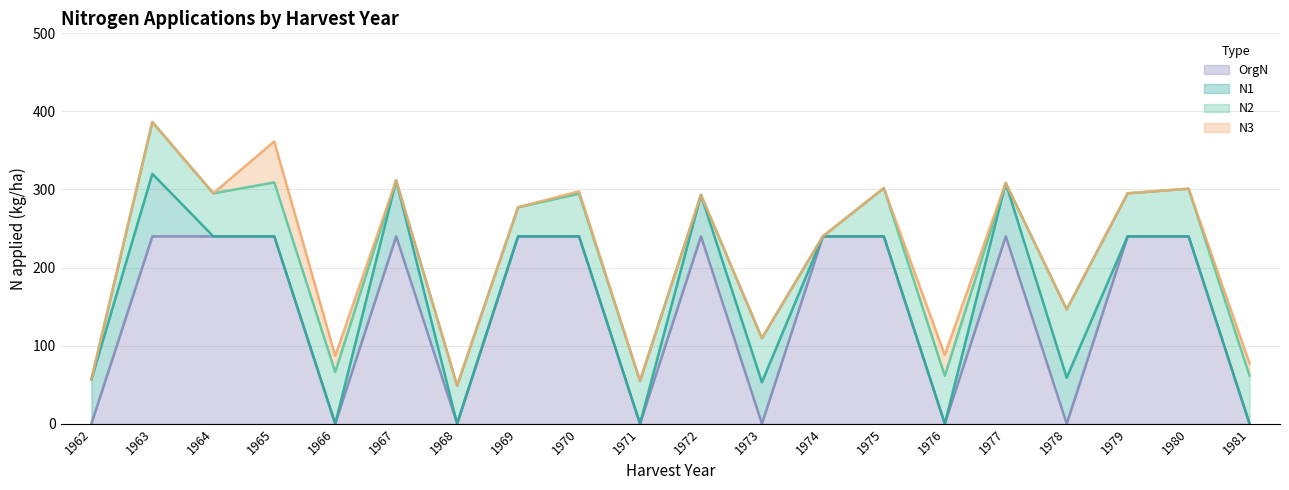

Which has a higher value, 1971 or 1967?

1967